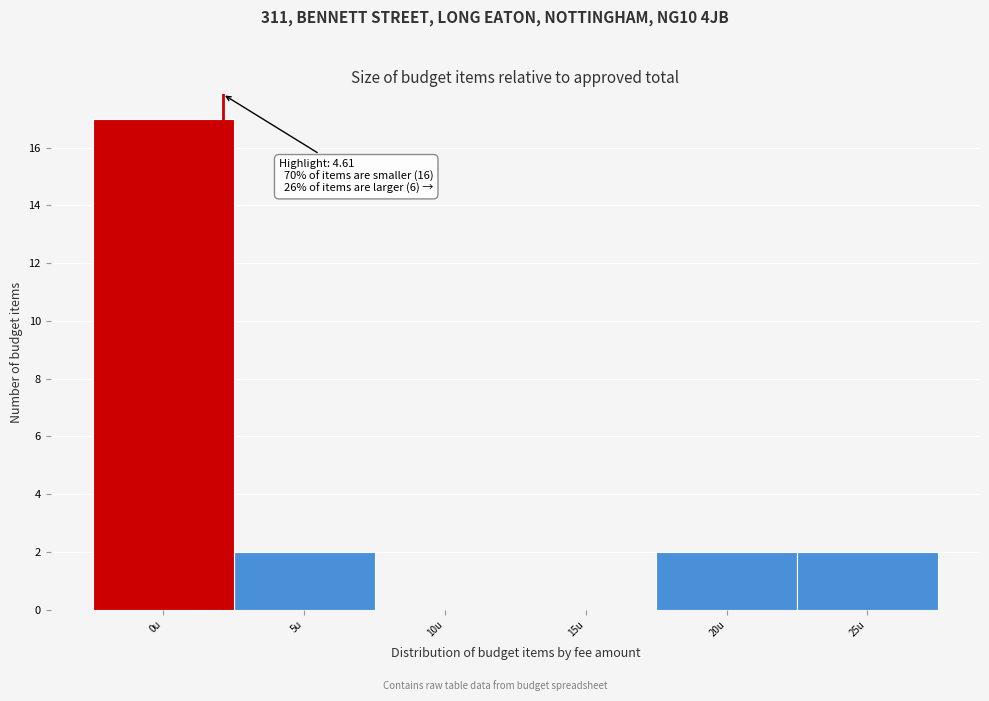

Reading left to right, list all the values displayed in this chart.

0u=17	5u=2	10u=0	15u=0	20u=2	25u=2